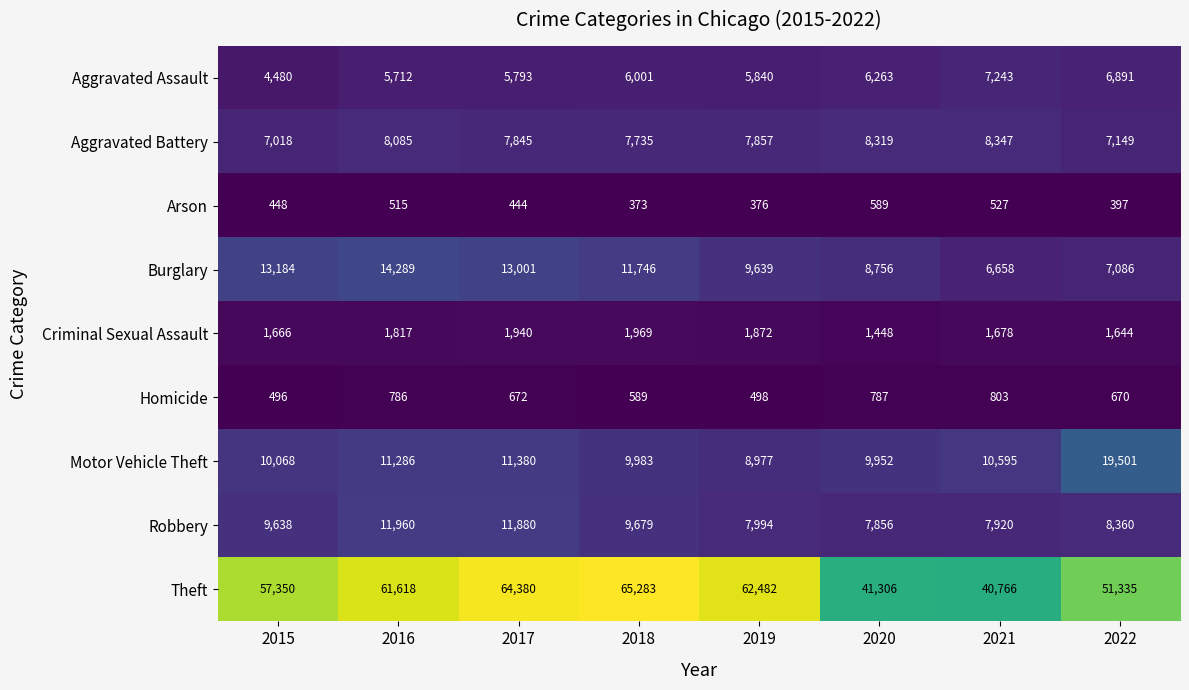

What is the difference between the Arson values at 2015 and 2019?

72